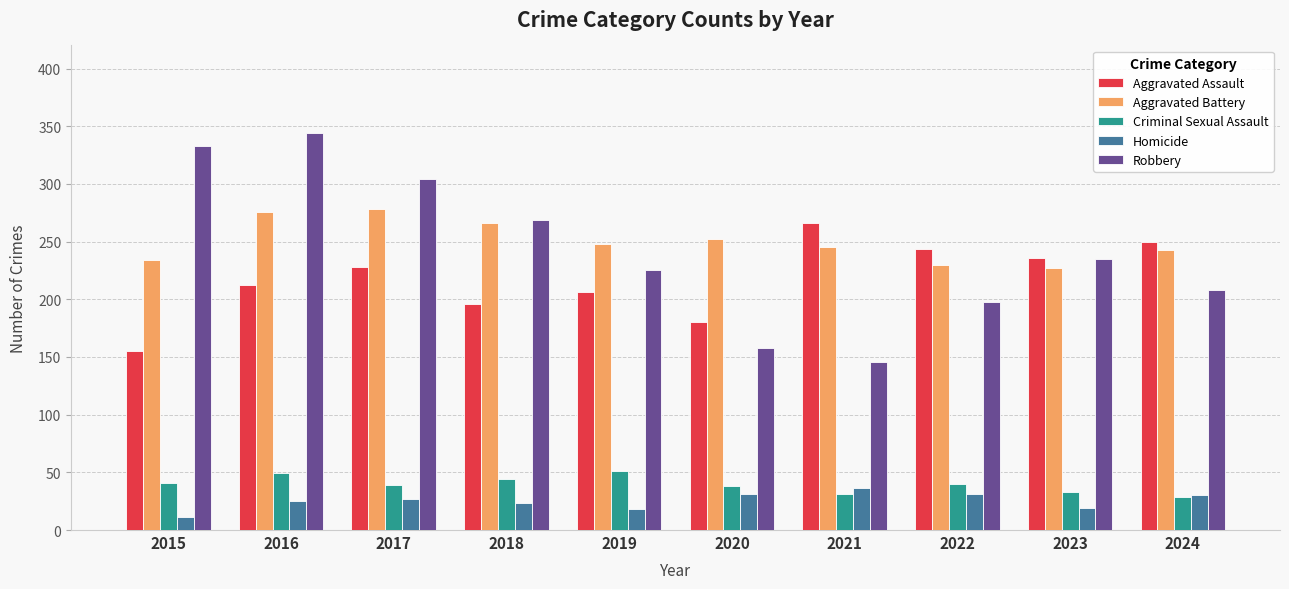

What is the minimum value shown in the chart?

11